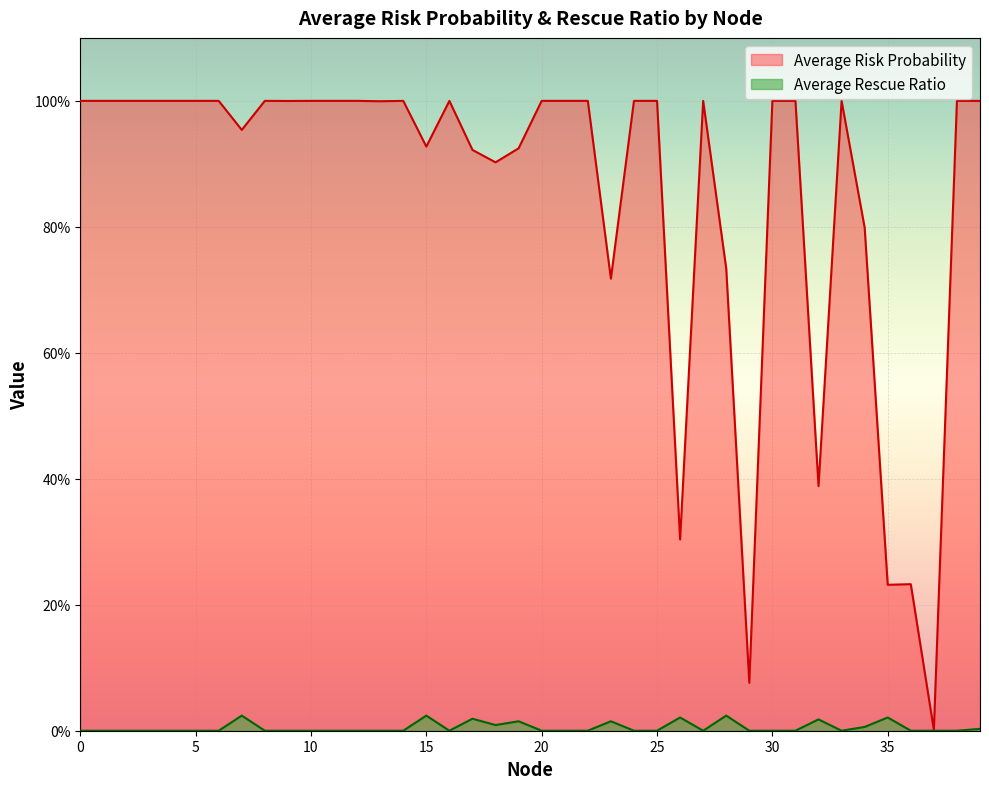

What value does the Average Risk Probability series have at 24?

1.0